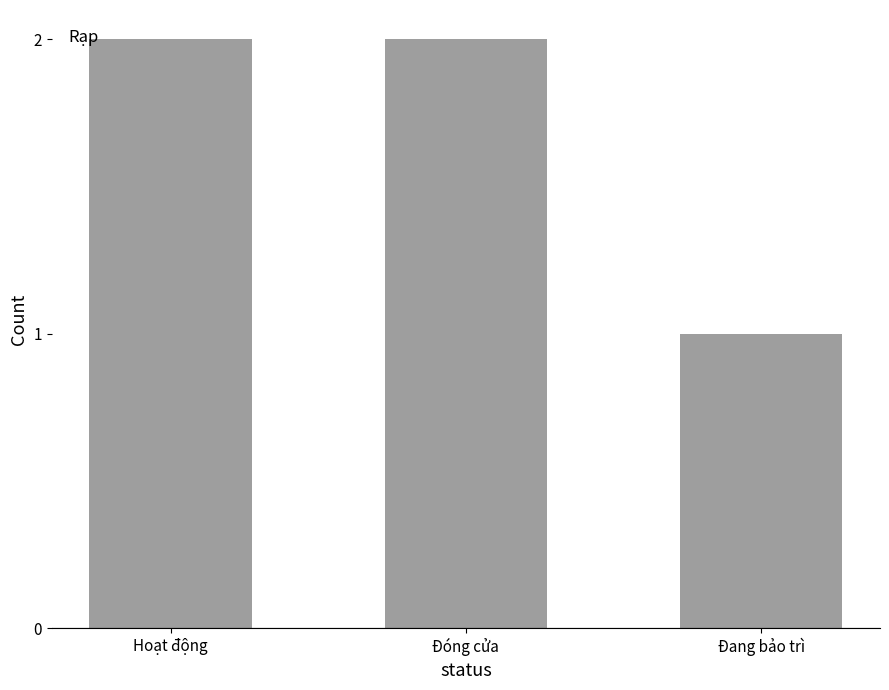

The value at Đóng cửa is 2. True or false?

True